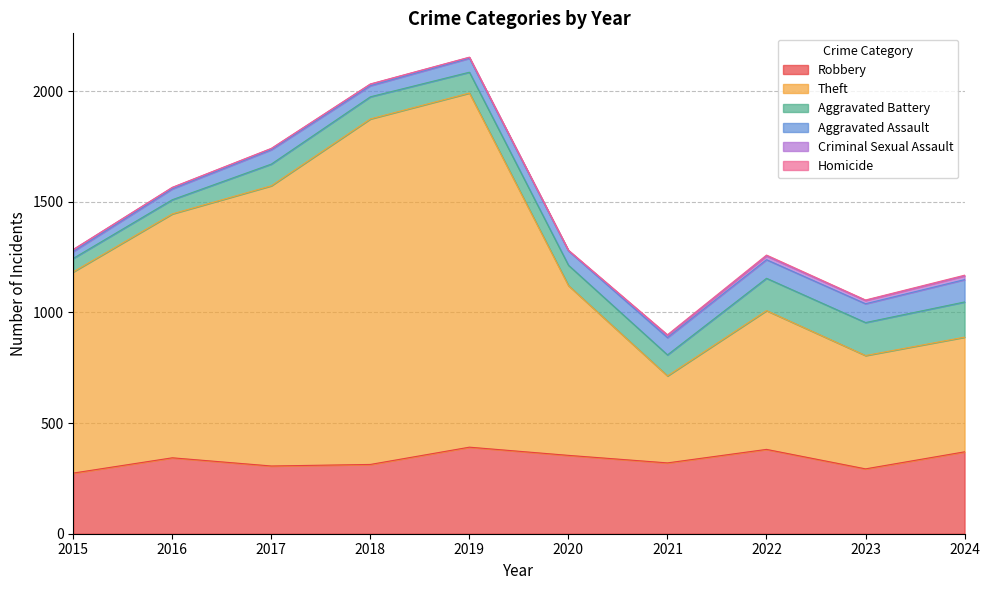

How many lines are shown in the chart?

6